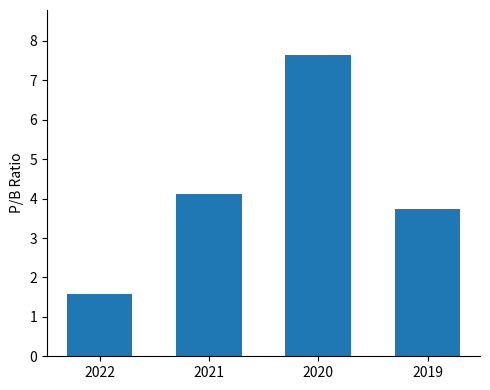

At which category does the chart reach its peak across all series?

2020